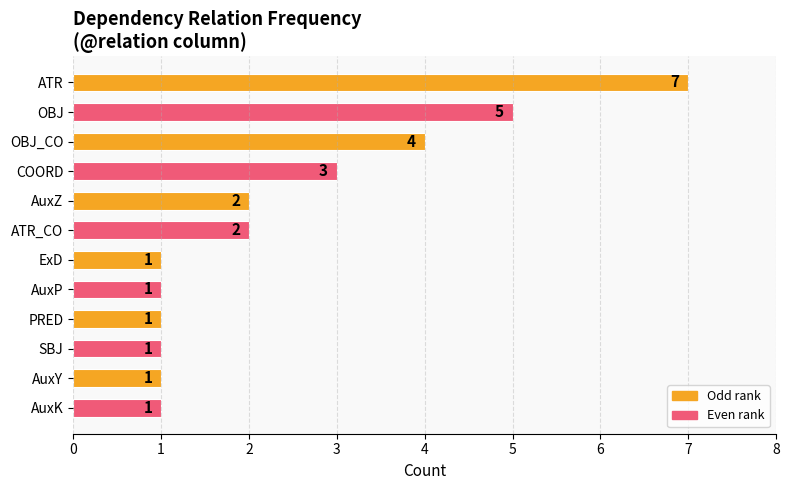

How many values are between 1 and 4?

10